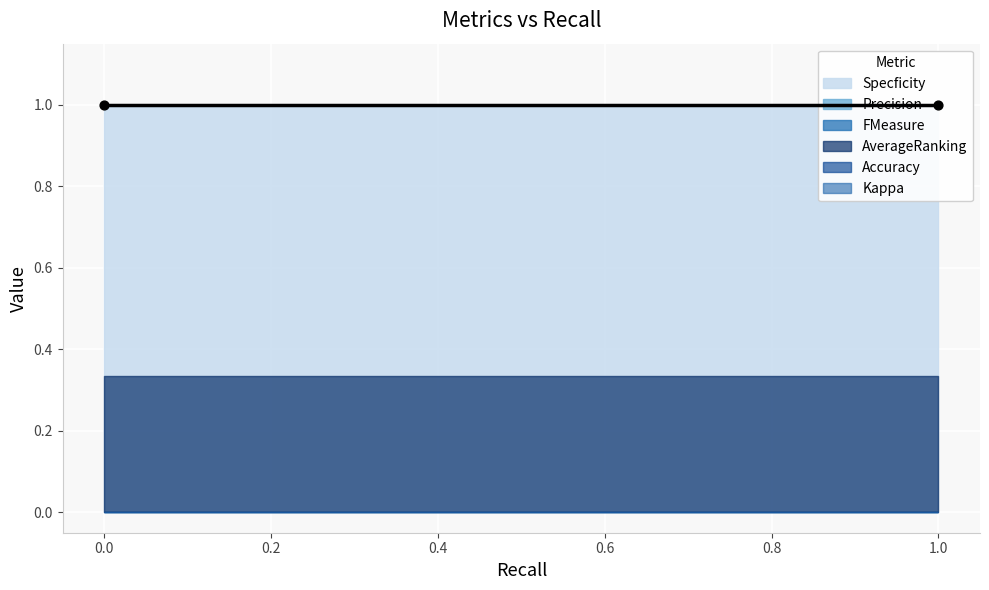

Is the value of FMeasure at 0 greater than the value of AverageRanking at 1?

No